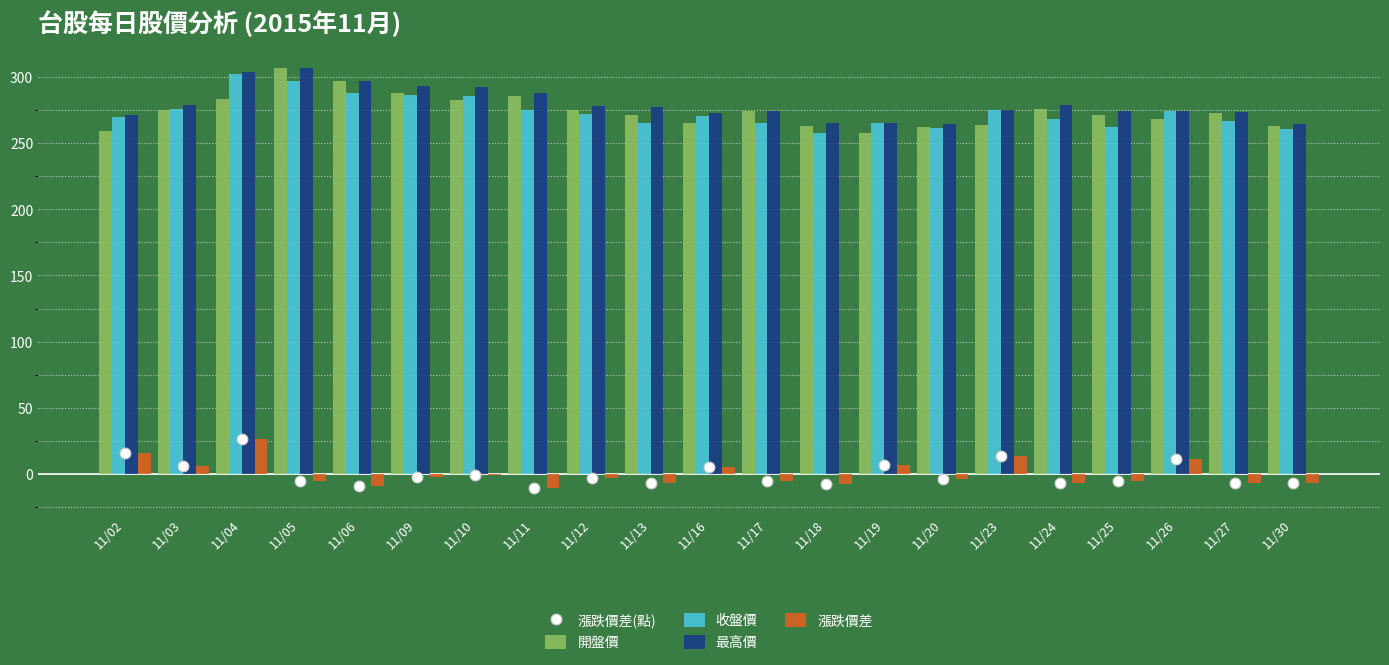

At how many categories does at least one series exceed 264?

21